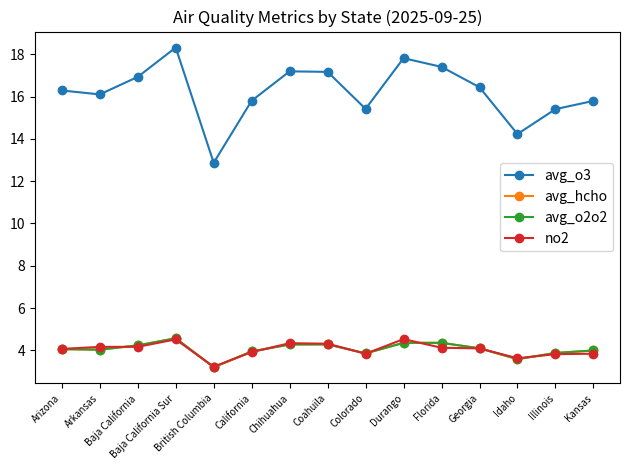

List the series in order of their peak value, lowest first.

no2, avg_hcho, avg_o2o2, avg_o3